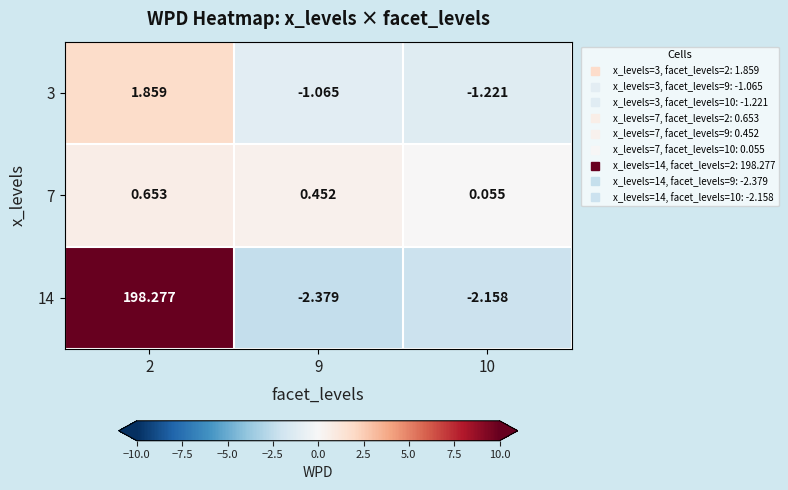

Is the value of 7 at 2 greater than the value of 14 at 10?

Yes